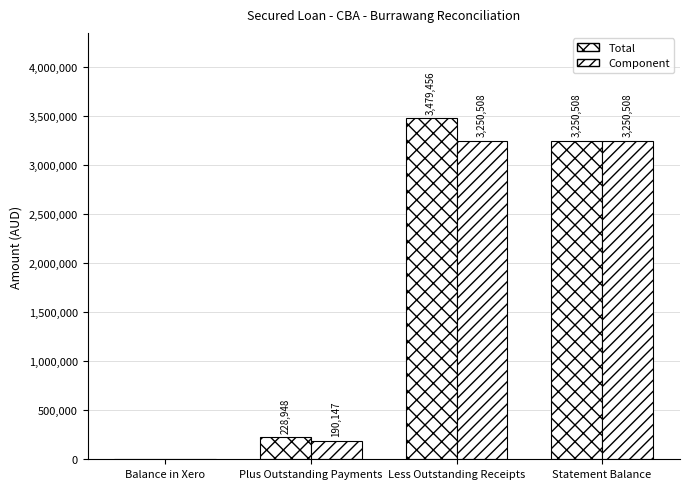

Where does the Component series first go above 3250508?

Less Outstanding Receipts